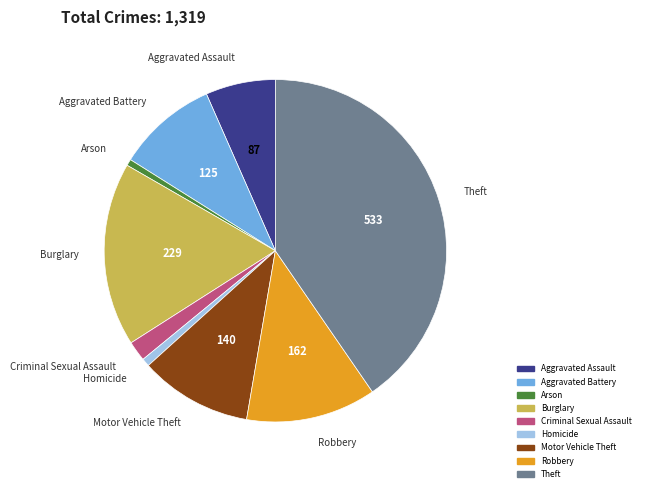

Is there any slice that represents more than half of the pie?

No